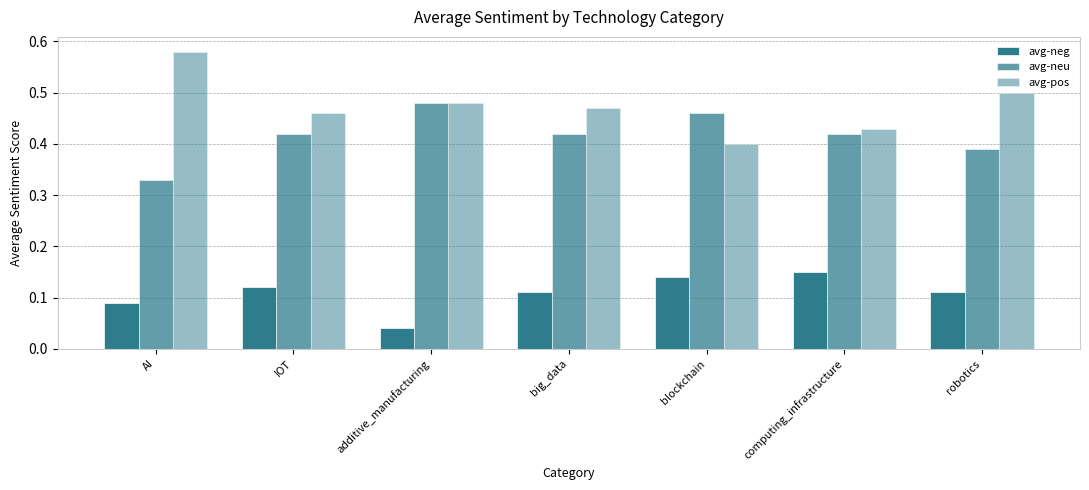

Between AI and IOT, which series saw the biggest shift?

avg-pos